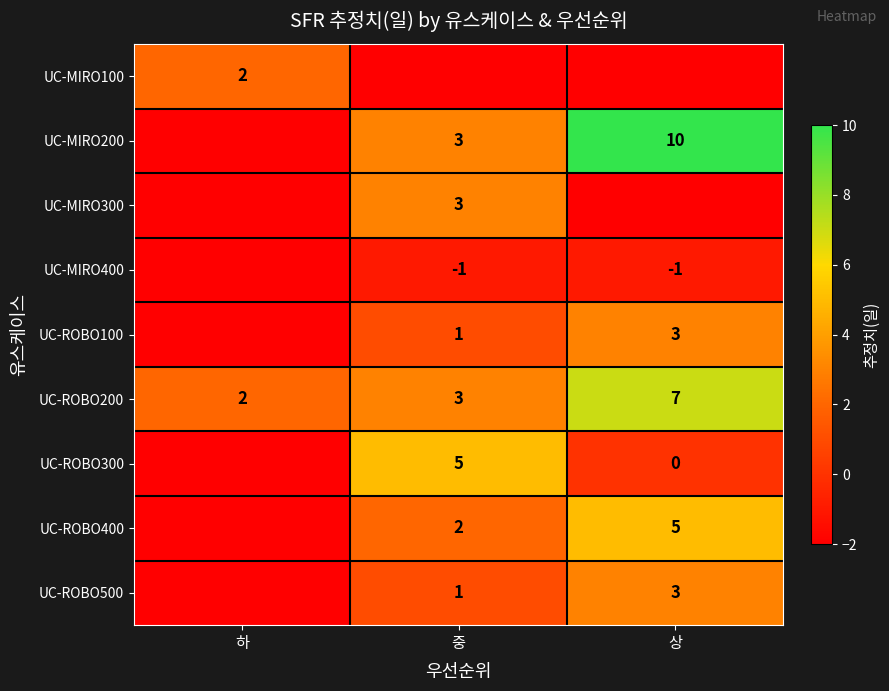

What is the sum of all UC-ROBO200 values?

12